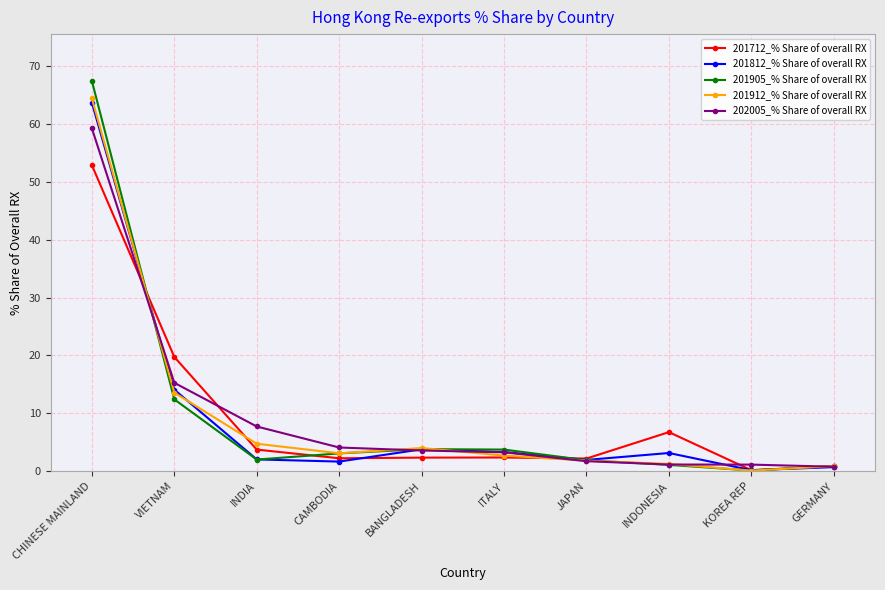

Where is 202005_% Share of overall RX nearest to the value 30?

VIETNAM